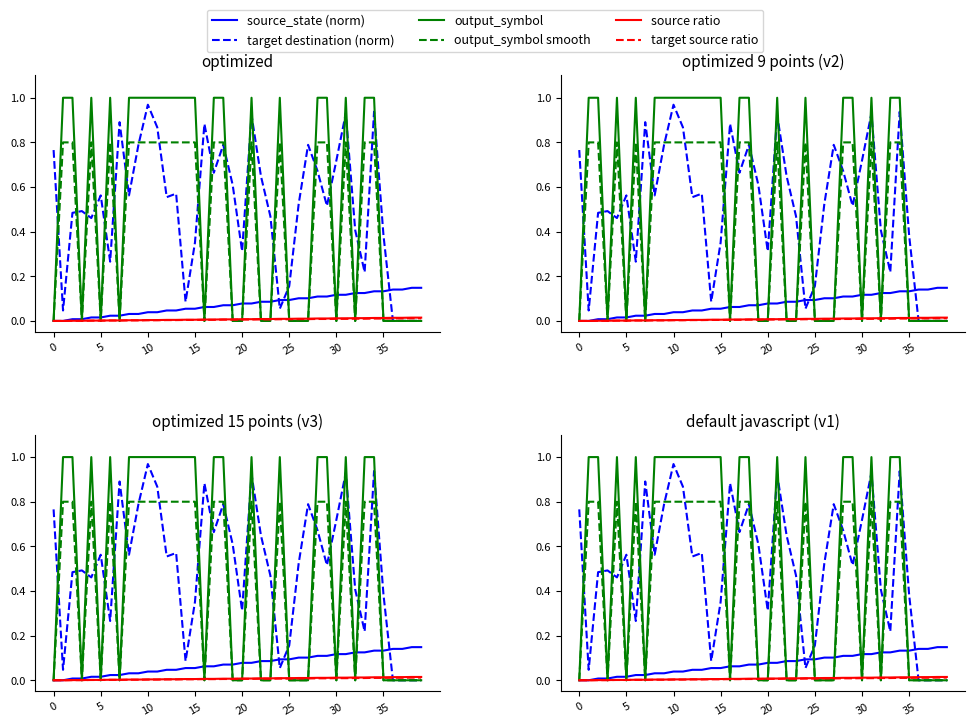

What is the label of the 30th point from the left?

29